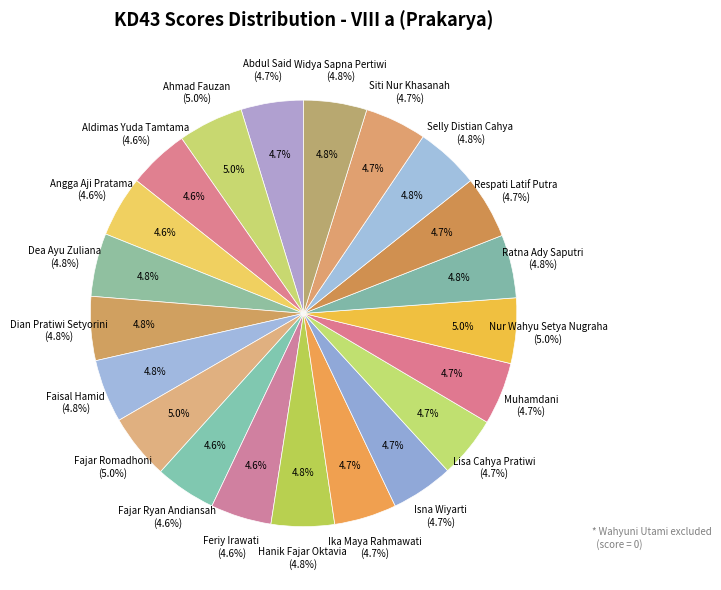

What is the change in value from Aldimas Yuda Tamtama to Dian Pratiwi Setyorini?

+4